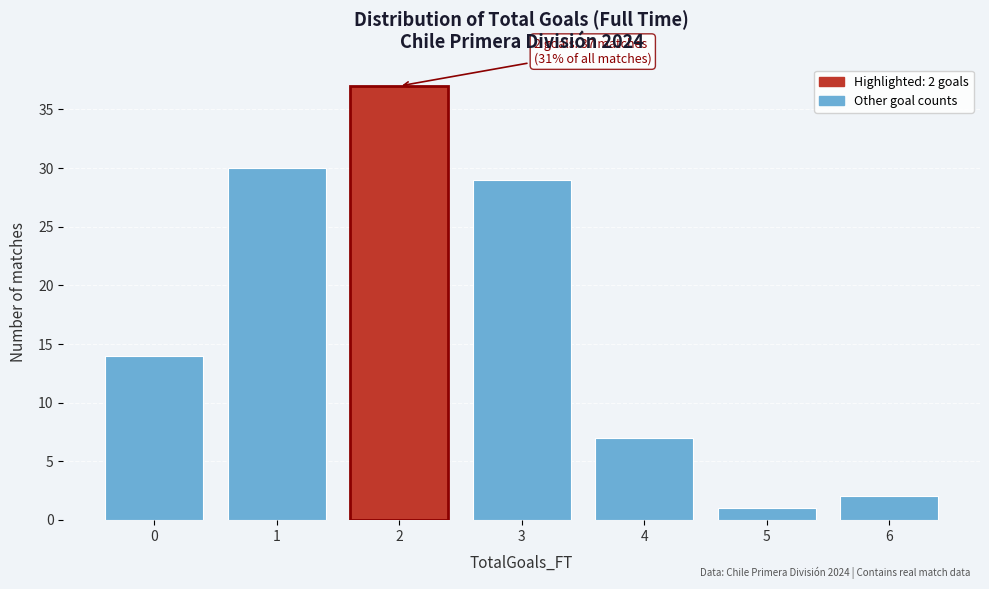

Reading right to left, transcribe all the data shown in this chart.

6=2	5=1	4=7	3=29	2=37	1=30	0=14